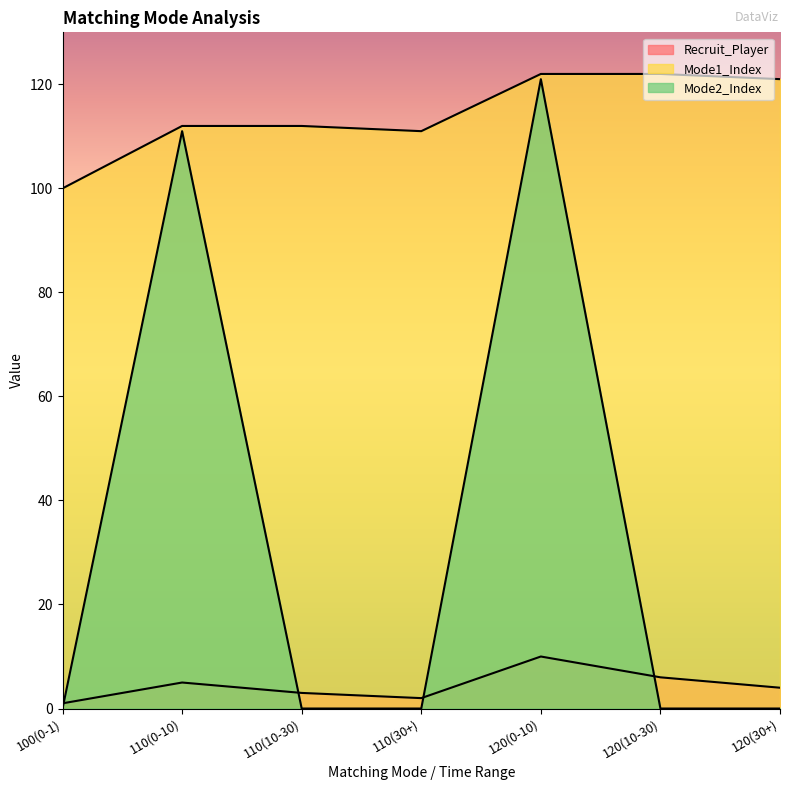

Which series changed the most between 110(0-10) and 110(30+)?

Mode2_Index